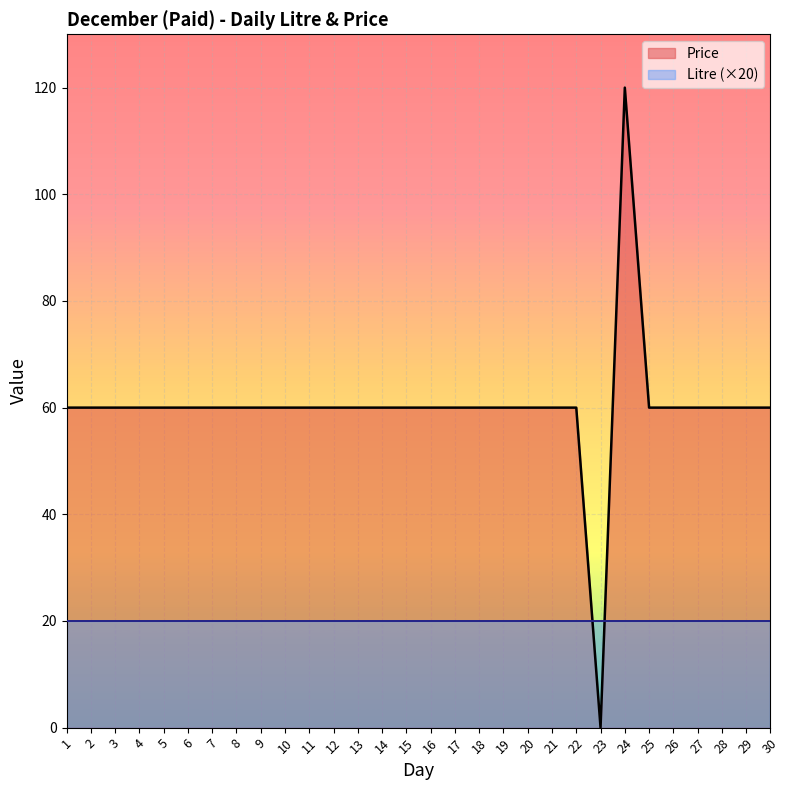

Rank the categories by value from lowest to highest.

23, 1, 2, 3, 4, 5, 6, 7, 8, 9, 10, 11, 12, 13, 14, 15, 16, 17, 18, 19, 20, 21, 22, 25, 26, 27, 28, 29, 30, 24